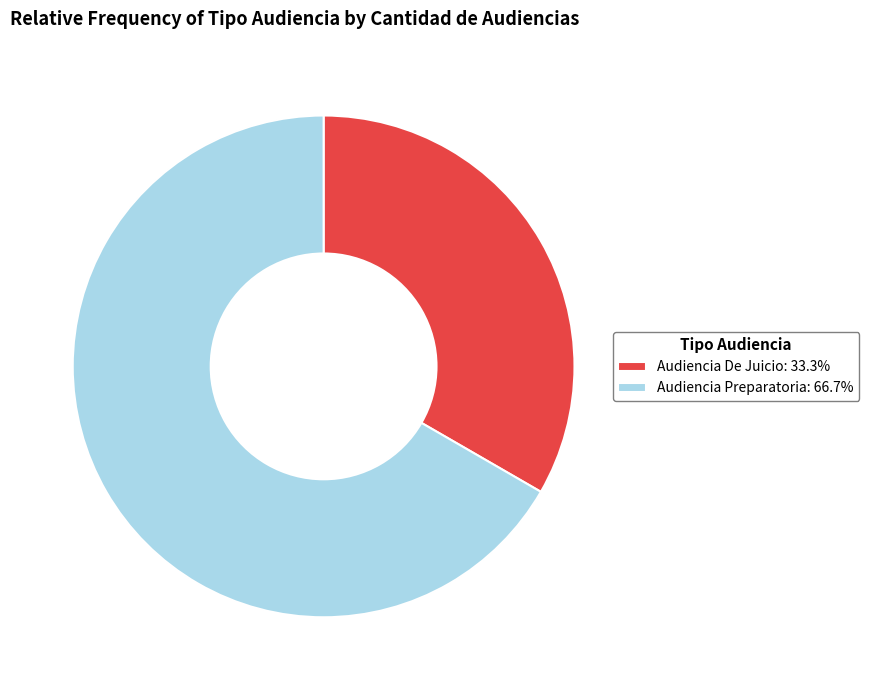

Is Audiencia Preparatoria the majority of the pie?

Yes